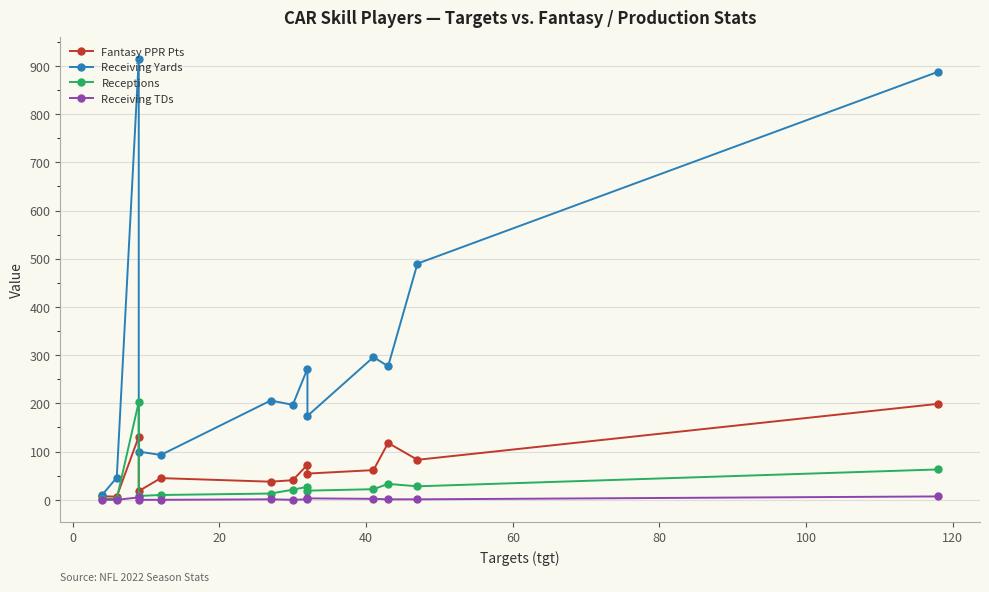

True or false: Fantasy PPR Pts and Receiving TDs intersect in this chart.

False